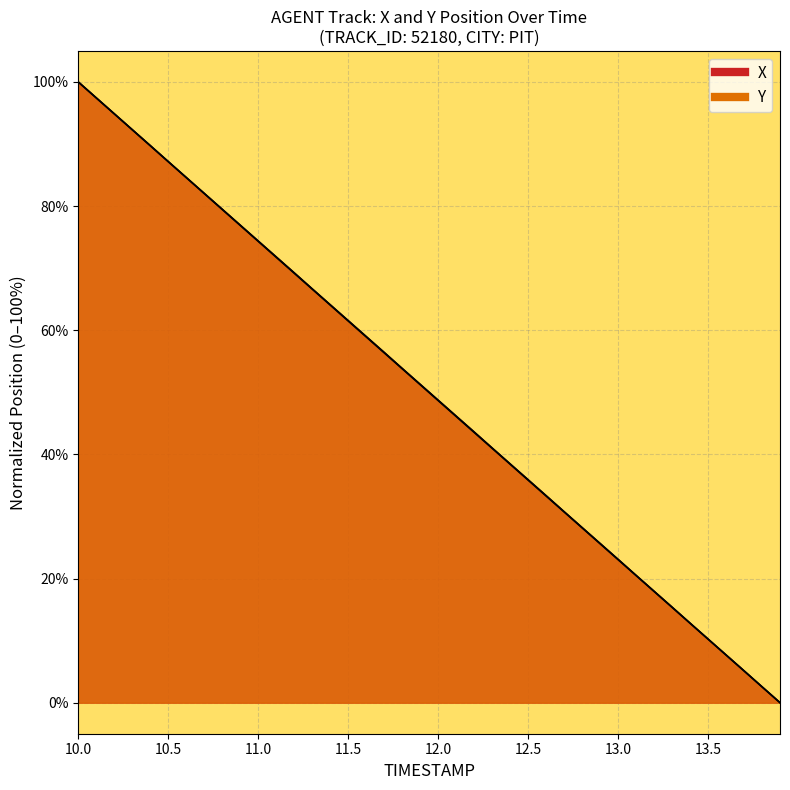

Is the value of X at 11.7 greater than the value of Y at 11.8?

Yes